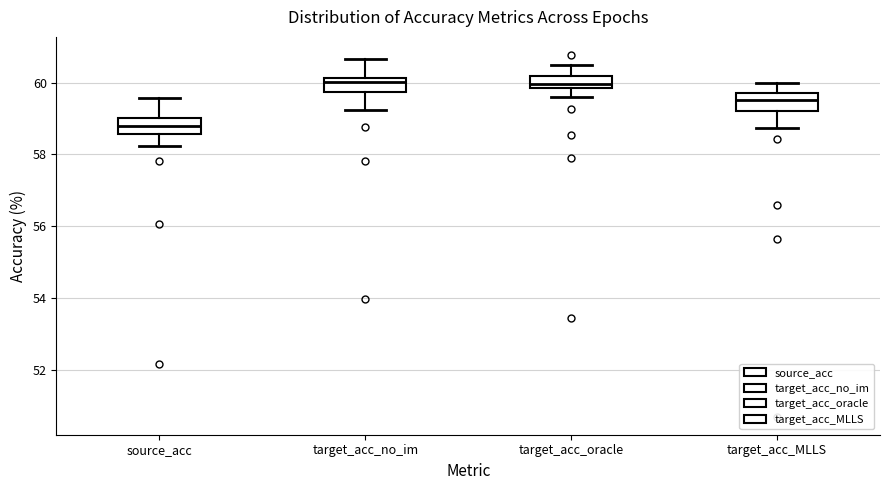

Reading left to right, read every box against the y-axis: the position of its median line, the range the box covers, and the ends of its whiskers. The values are not printed on the chart, so give them approximately, as read against the axis.

source_acc: median 58.8, box 58.6 to 59.0, whiskers 58.2 to 59.6
target_acc_no_im: median 60.0, box 59.8 to 60.2, whiskers 59.2 to 60.6
target_acc_oracle: median 60.0, box 59.8 to 60.2, whiskers 59.6 to 60.6
target_acc_MLLS: median 59.6, box 59.2 to 59.8, whiskers 58.8 to 60.0